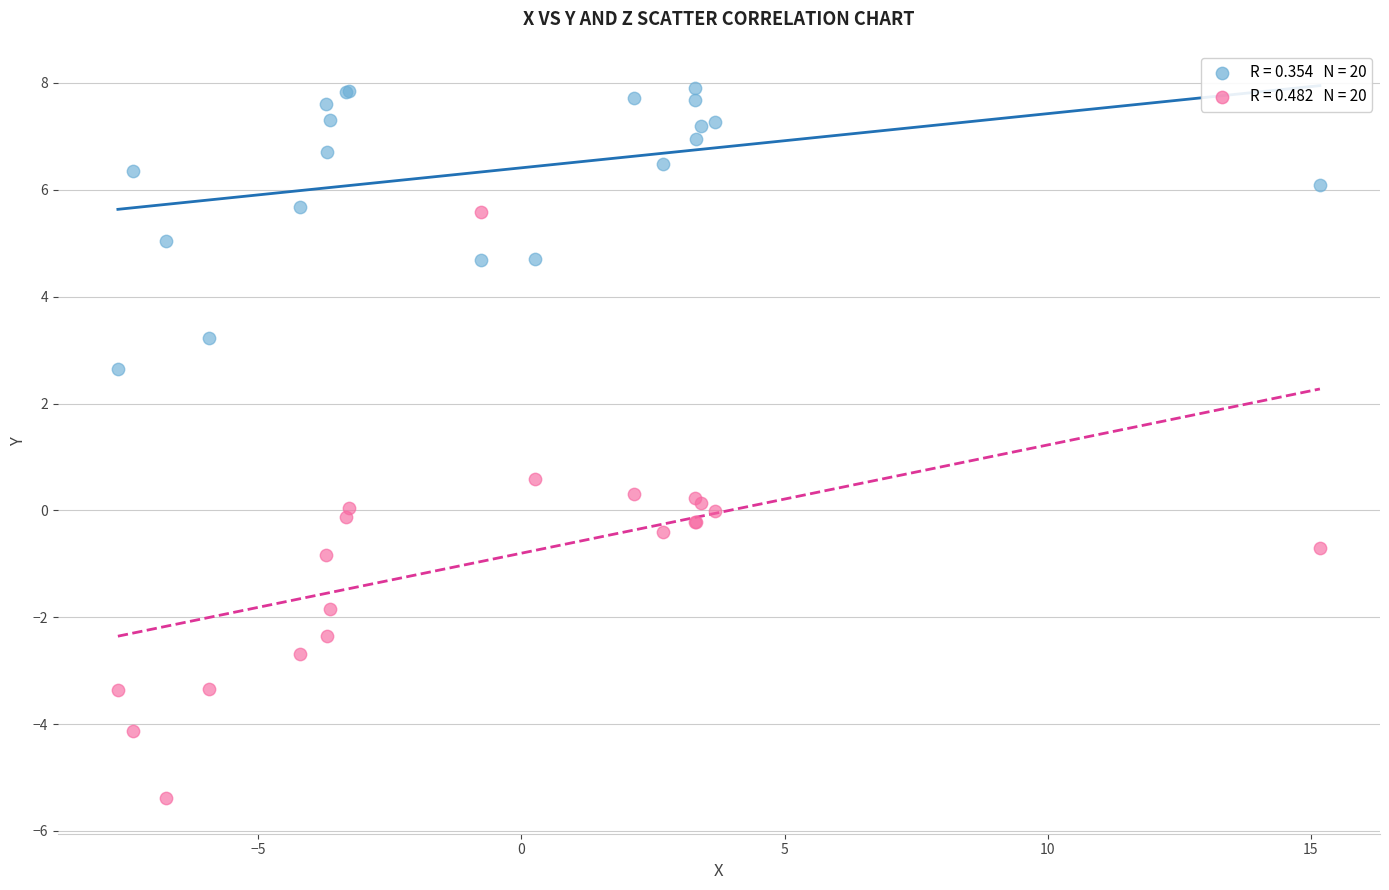

Across all series, what Y value is closest to 1?

0.6